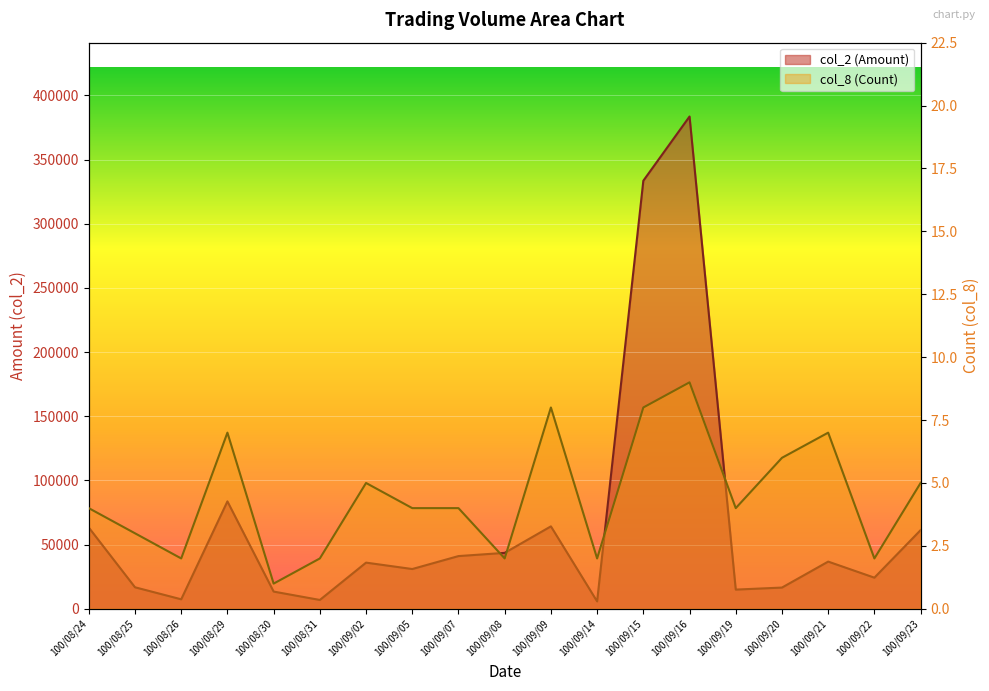

At how many categories does at least one series exceed 30305?

11